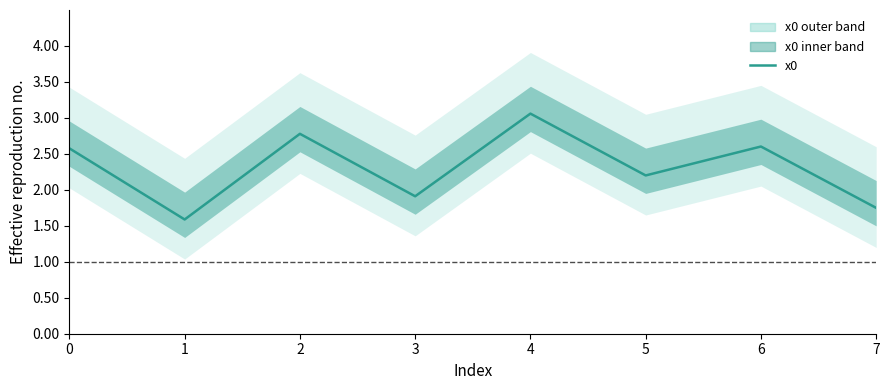

Which category has the lowest value across all series?

1